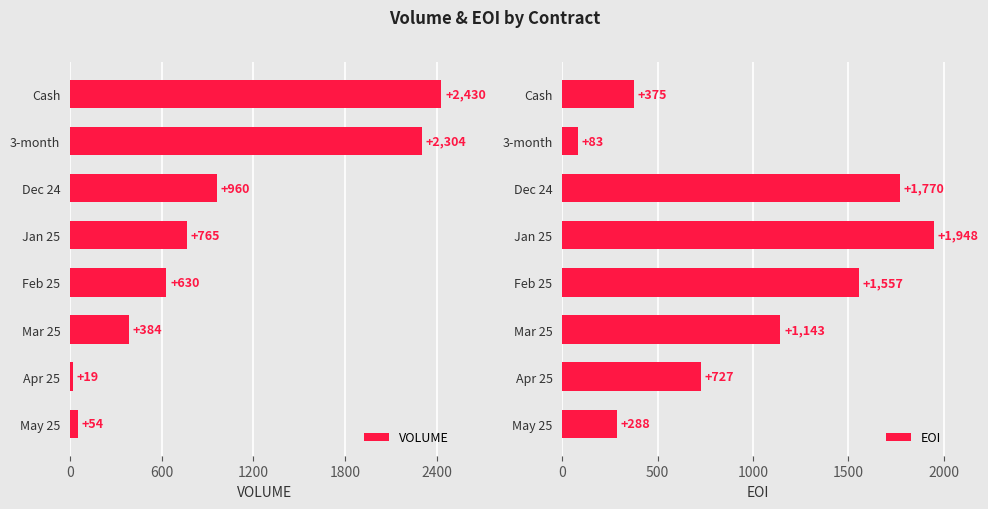

Which series has the widest spread of values?

VOLUME